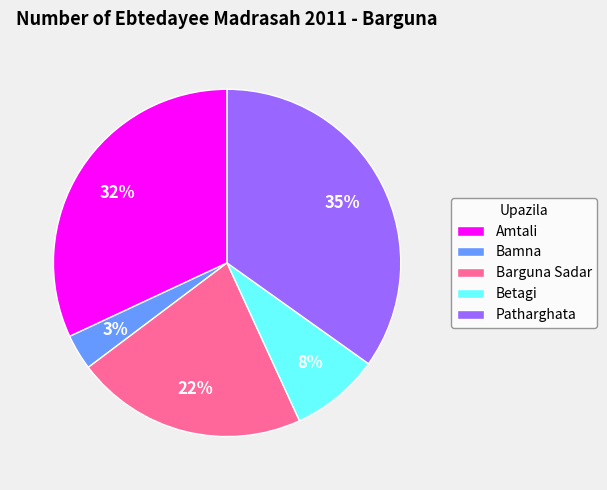

The Betagi slice represents 1% of the pie. True or false?

False